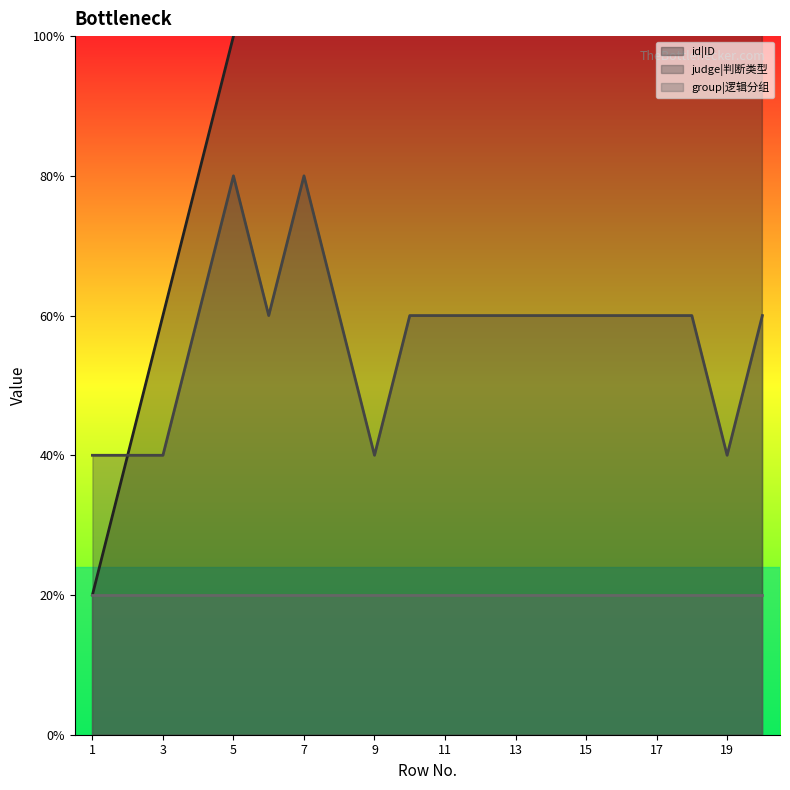

Count the number of categories in the chart.

20